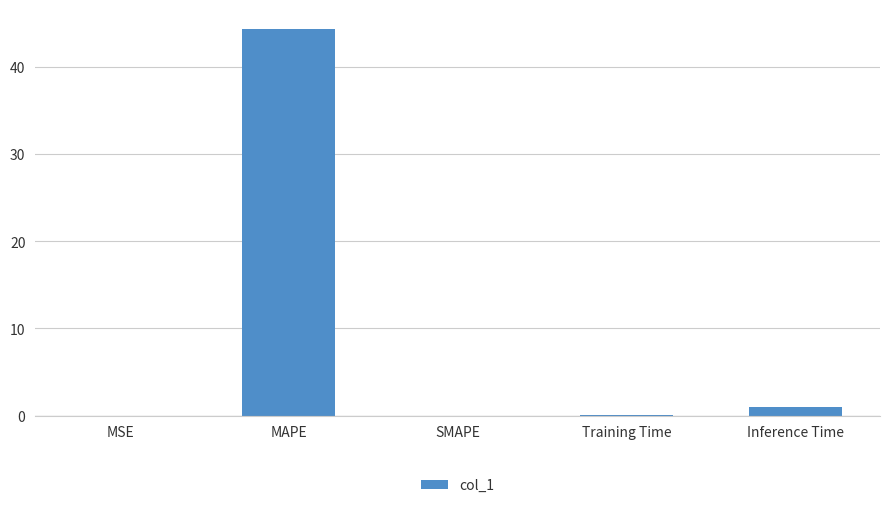

The chart shows a value of 0.0 at SMAPE. True or false?

True